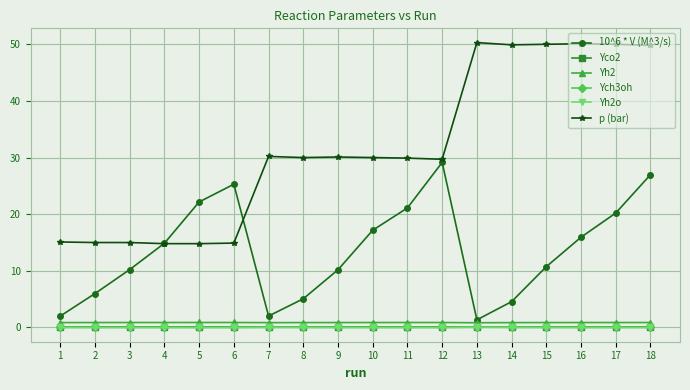

What are all the series names shown in the legend?

10^6 * V (M^3/s), Yco2, Yh2, Ych3oh, Yh2o, p (bar)